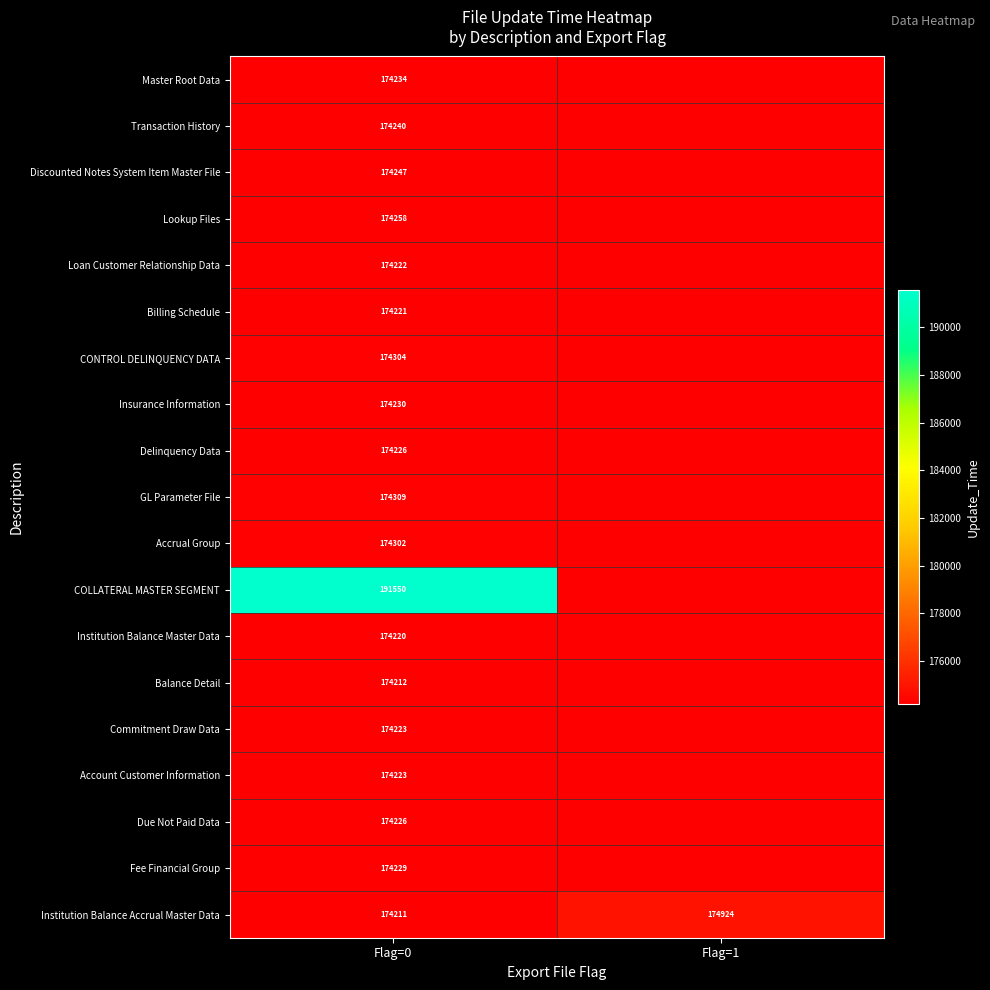

What is the difference between the Institution Balance Accrual Master Data values at Flag=1 and Flag=0?

713